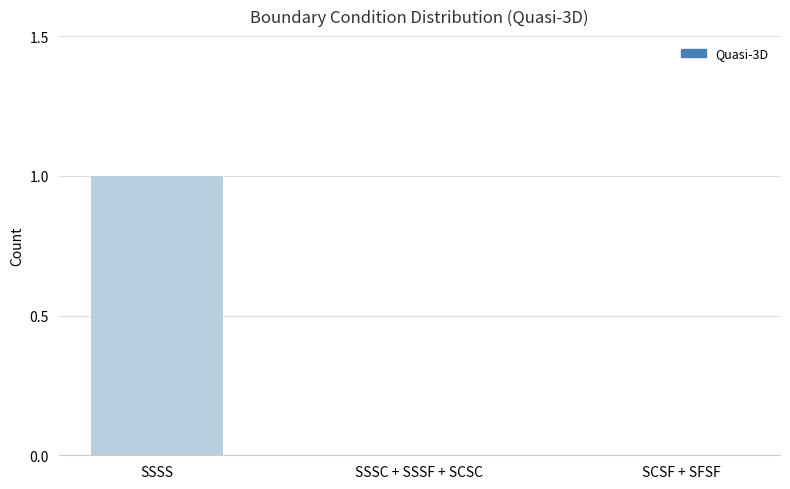

True or false: the data shows 1 at SSSC + SSSF + SCSC.

False